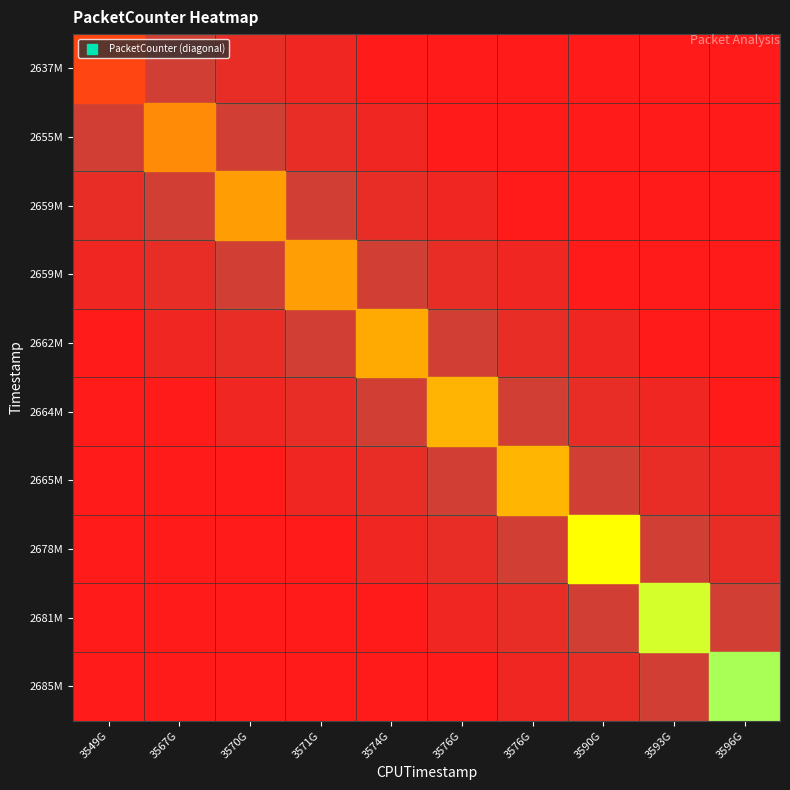

What is the difference between the maximum and minimum values in the 2678532309 series?

39554